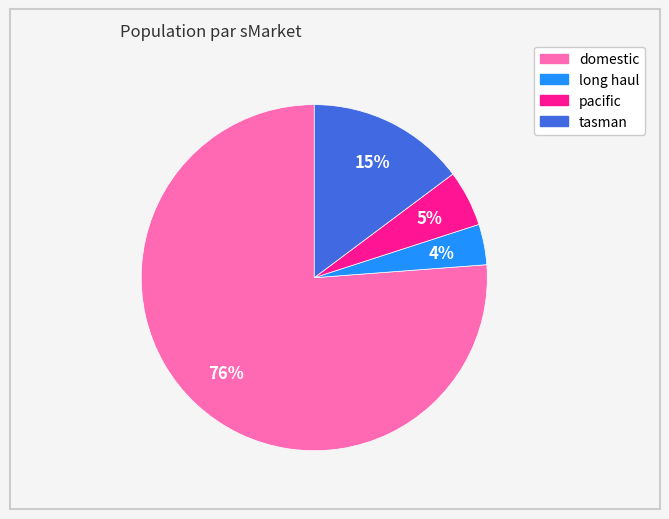

Do long haul and domestic together represent more than half of the pie?

Yes